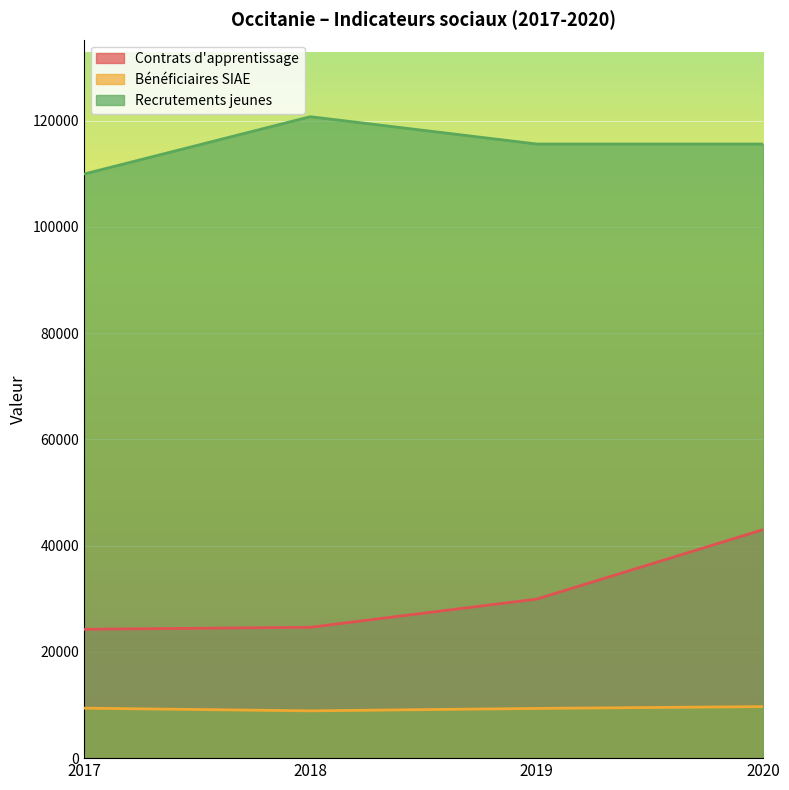

Is the value of Bénéficiaires SIAE at 2018 greater than the value of Contrats d'apprentissage at 2020?

No